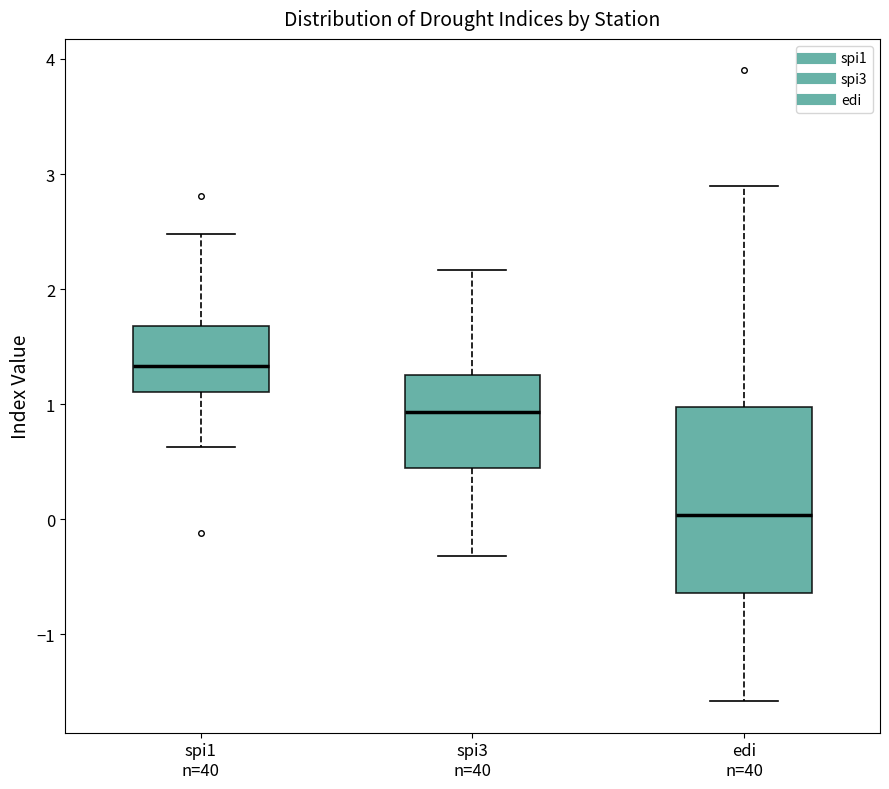

Reading left to right, transcribe this box plot: for each box, give where its median line is, the range the box spans, and where its two whiskers end, as read against the y-axis. The values are not printed on the chart, so give them approximately, as read against the axis.

spi1 n=40: median 1.3, box 1.1 to 1.7, whiskers 0.6 to 2.5
spi3 n=40: median 0.9, box 0.4 to 1.3, whiskers -0.3 to 2.2
edi n=40: median 0.0, box -0.6 to 1.0, whiskers -1.6 to 2.9